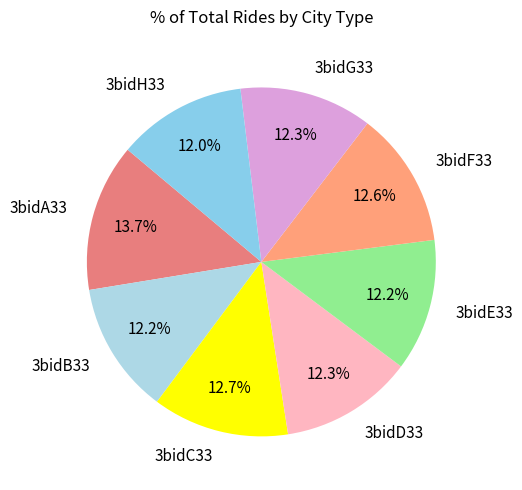

What is the largest slice in the pie chart?

3bidA33